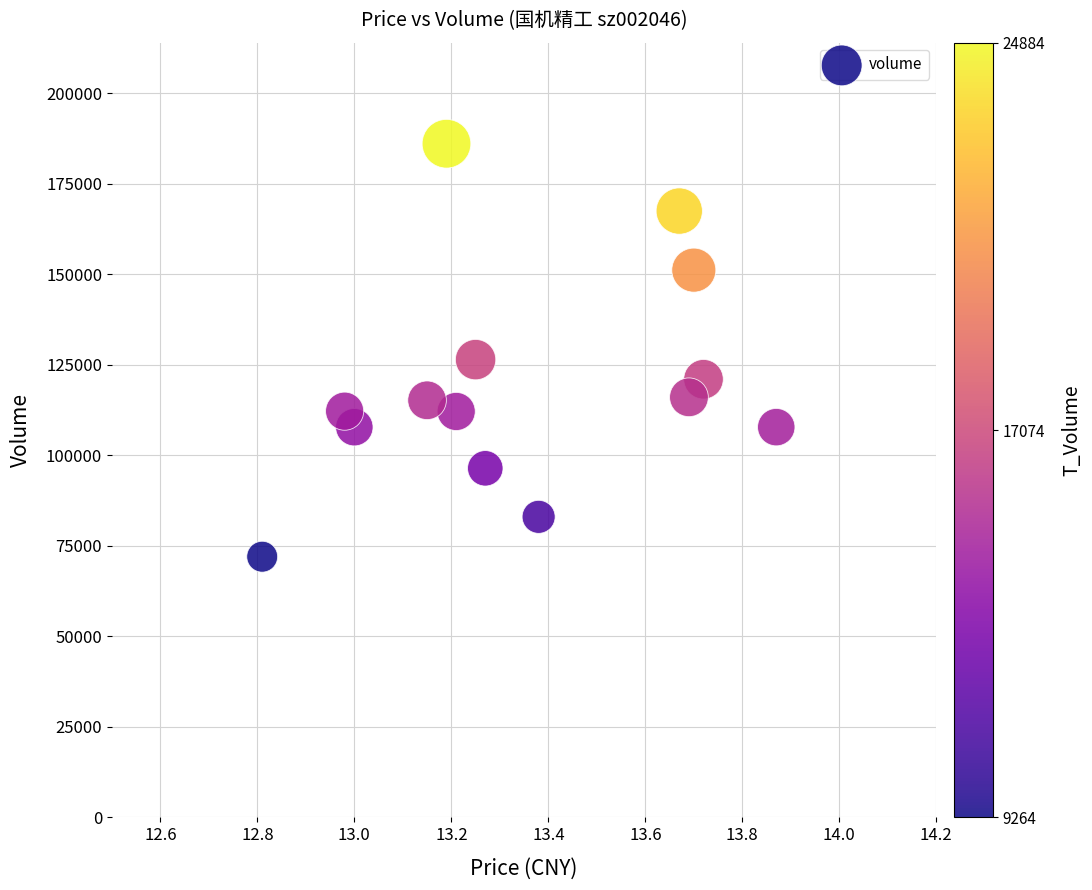

What is the range of Y values (max minus min)?

114067